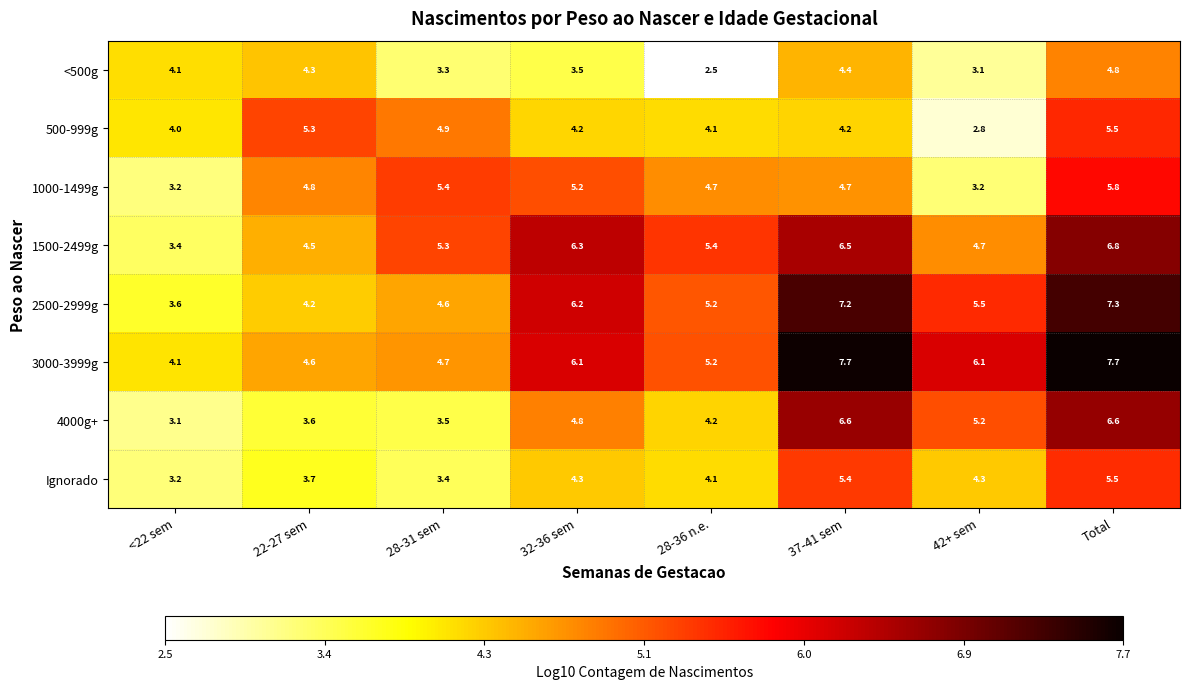

The 3000-3999g series shows 7.1 at <22 sem. True or false?

False